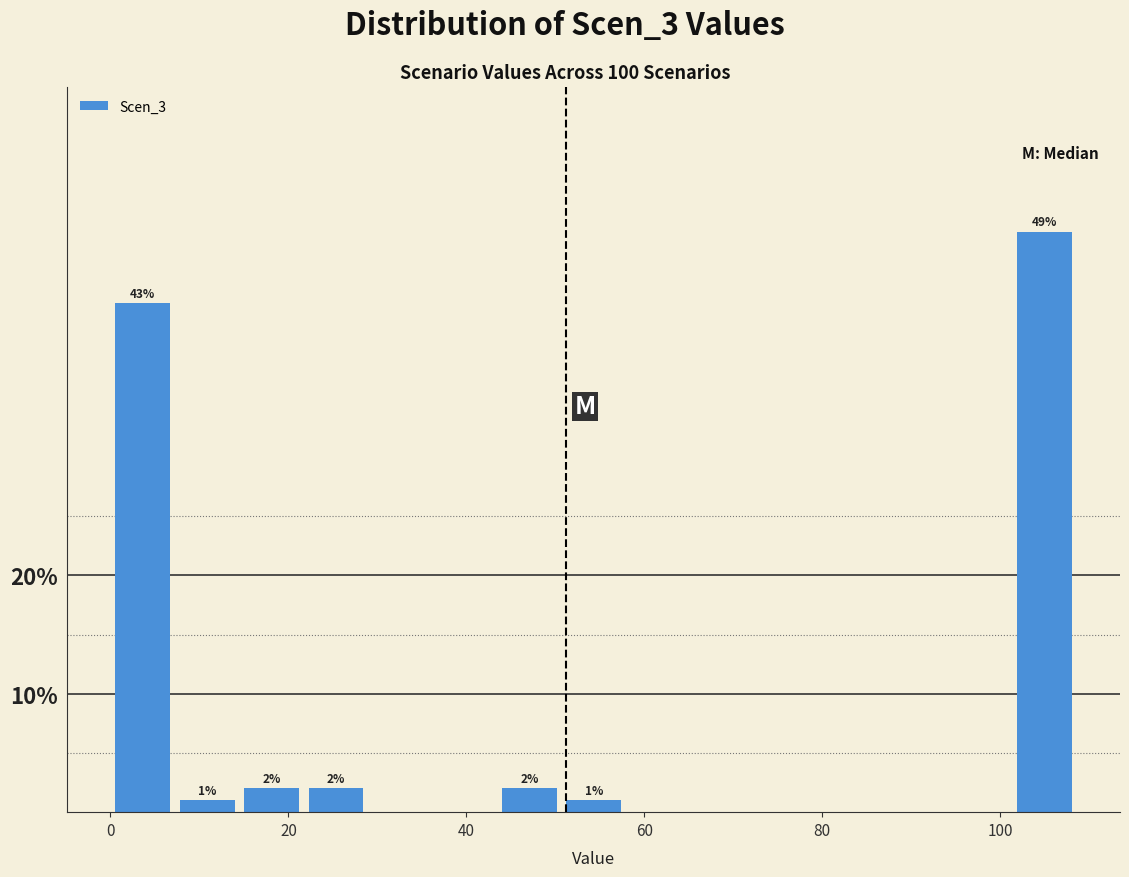

Read against the x-axis, roughly where is the centre of the tallest bar?

106